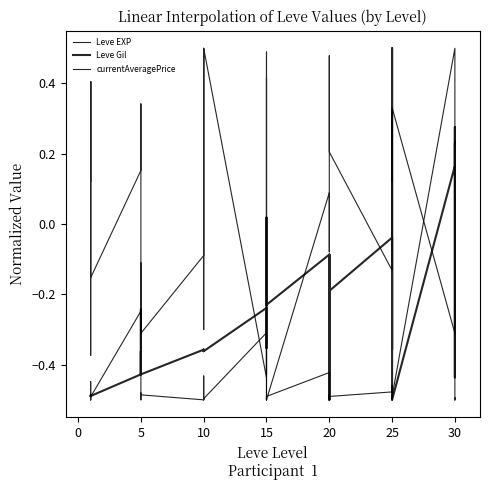

Which series changed the most between 5 and 30?

Leve EXP